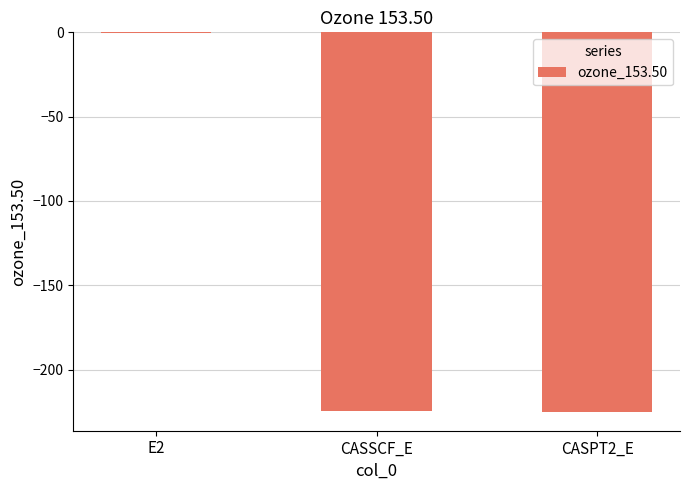

What is the sum of the values at CASSCF_E and CASPT2_E?

-449.6